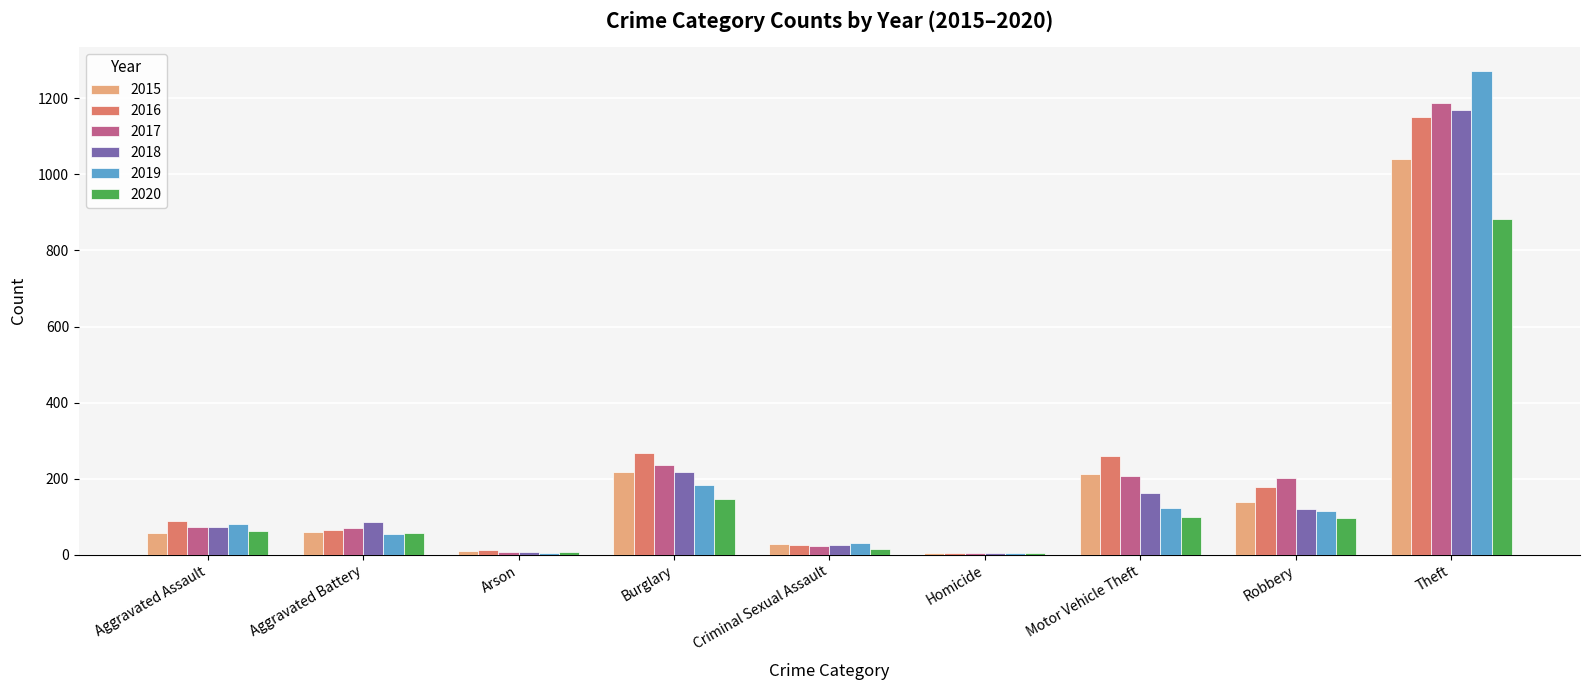

What is the sum of the 2016 values at Theft and Burglary?

1417